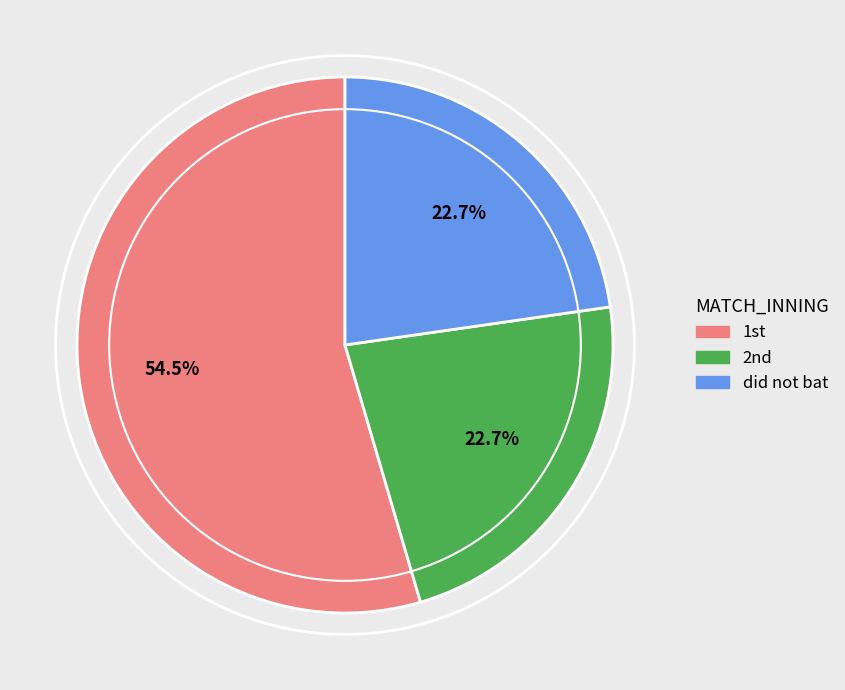

Which slice represents more than half of the pie?

1st